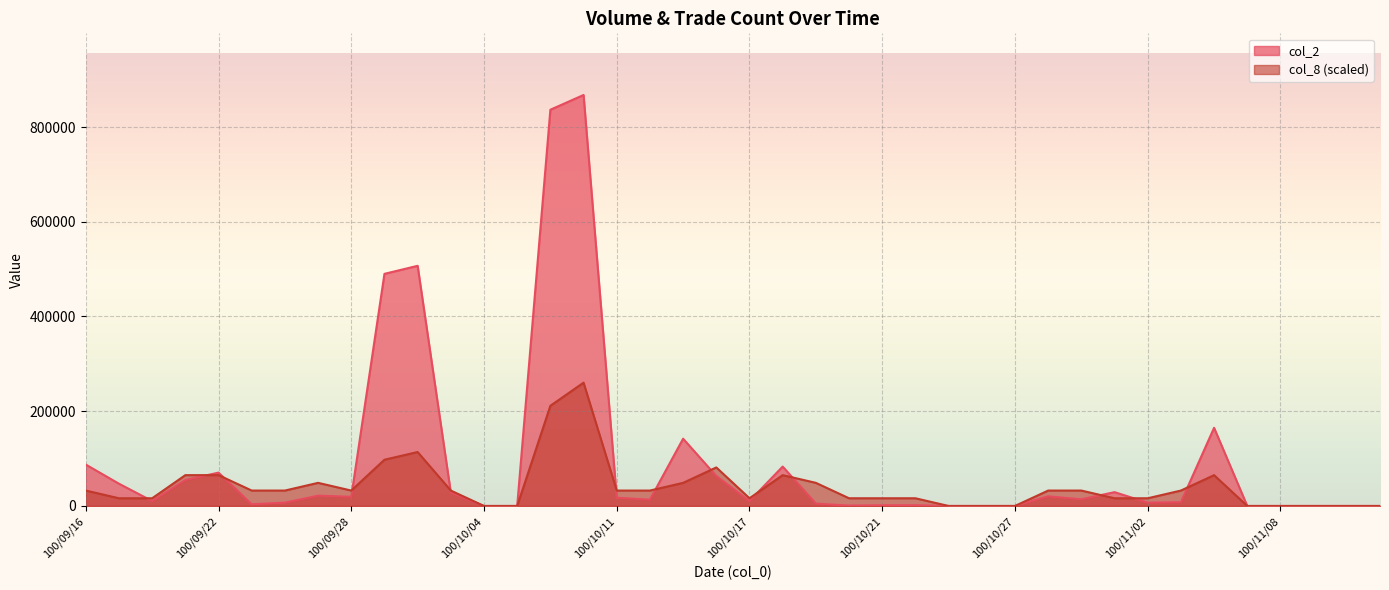

What are all the series names shown in the legend?

col_2, col_8 (scaled)